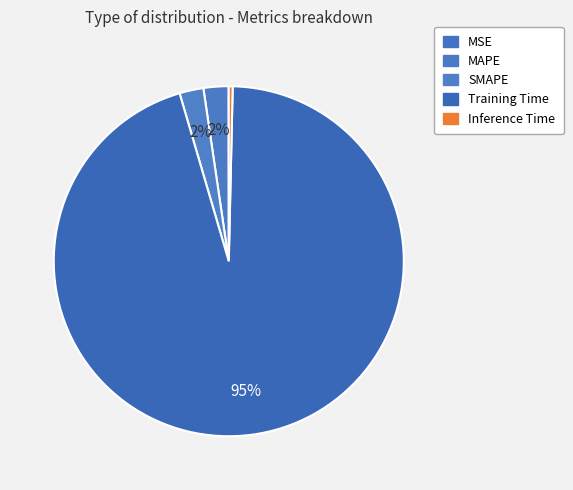

Rank the categories by value from highest to lowest.

Training Time, MAPE, SMAPE, Inference Time, MSE